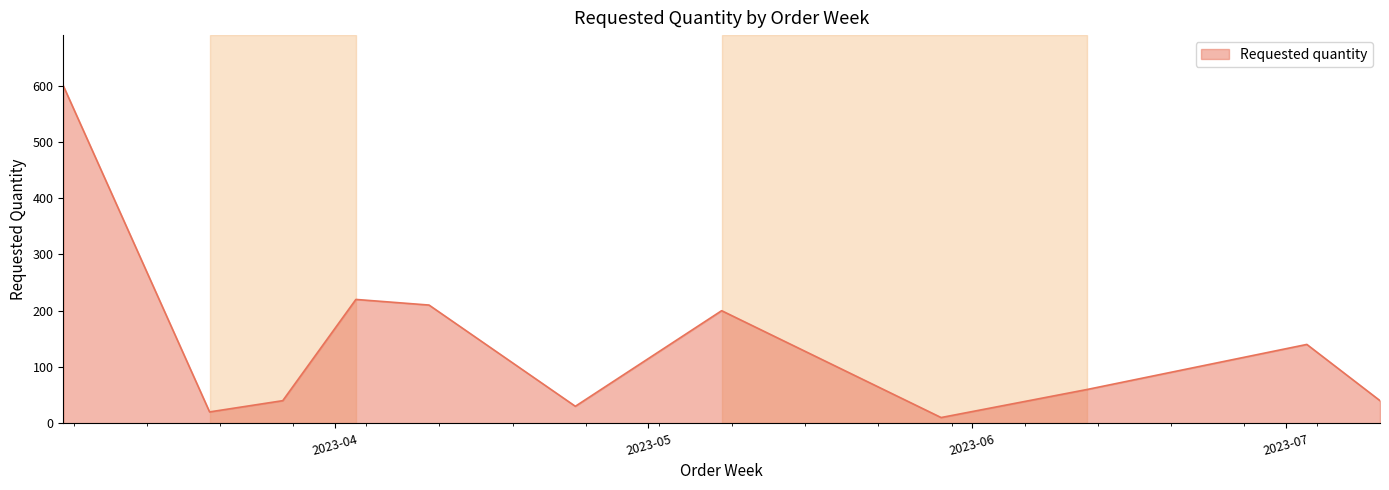

What is the difference between the maximum and minimum values?

590